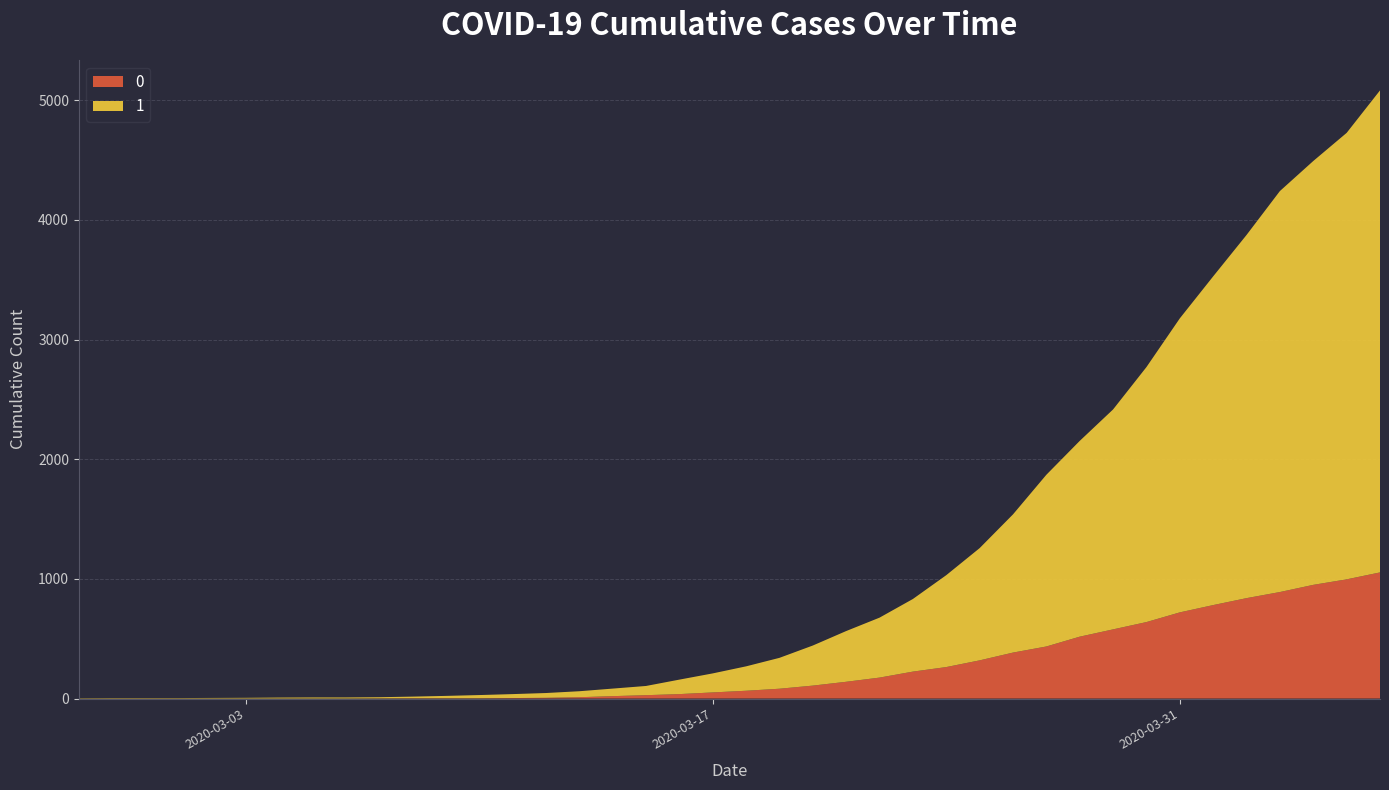

Reading left to right, extract all data points from this chart.

1: 2020-02-27=3	2020-02-28=4	2020-02-29=4	2020-03-01=4	2020-03-02=5	2020-03-03=6	2020-03-04=8	2020-03-05=9	2020-03-06=9	2020-03-07=10	2020-03-08=14	2020-03-09=20	2020-03-10=27	2020-03-11=33	2020-03-12=40	2020-03-13=50	2020-03-14=63	2020-03-15=77	2020-03-16=121	2020-03-17=159	2020-03-18=204	2020-03-19=258	2020-03-20=335	2020-03-21=424	2020-03-22=501	2020-03-23=607	2020-03-24=768	2020-03-25=938	2020-03-26=1155	2020-03-27=1435	2020-03-28=1636	2020-03-29=1838	2020-03-30=2131	2020-03-31=2457	2020-04-01=2747	2020-04-02=3035	2020-04-03=3351	2020-04-04=3542	2020-04-05=3731	2020-04-06=4028
0: 2020-02-27=0	2020-02-28=0	2020-02-29=0	2020-03-01=0	2020-03-02=0	2020-03-03=0	2020-03-04=0	2020-03-05=0	2020-03-06=0	2020-03-07=1	2020-03-08=2	2020-03-09=2	2020-03-10=2	2020-03-11=4	2020-03-12=6	2020-03-13=11	2020-03-14=20	2020-03-15=28	2020-03-16=37	2020-03-17=51	2020-03-18=65	2020-03-19=82	2020-03-20=108	2020-03-21=140	2020-03-22=175	2020-03-23=225	2020-03-24=263	2020-03-25=319	2020-03-26=384	2020-03-27=435	2020-03-28=517	2020-03-29=578	2020-03-30=639	2020-03-31=720	2020-04-01=781	2020-04-02=839	2020-04-03=890	2020-04-04=950	2020-04-05=996	2020-04-06=1054